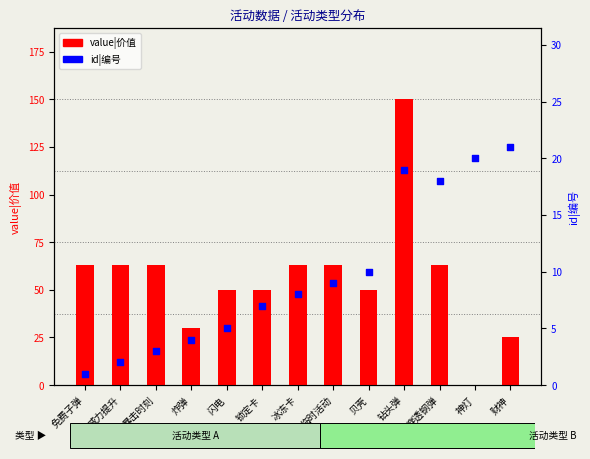

At how many categories does at least one series exceed 49?

10